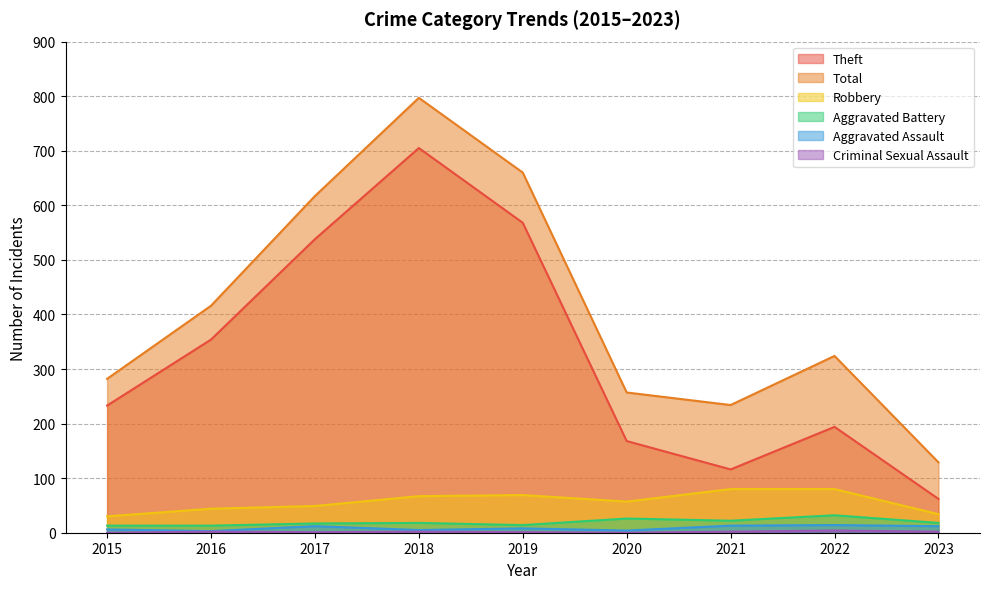

In Criminal Sexual Assault, how many points are lower than both neighbors (excluding endpoints)?

2